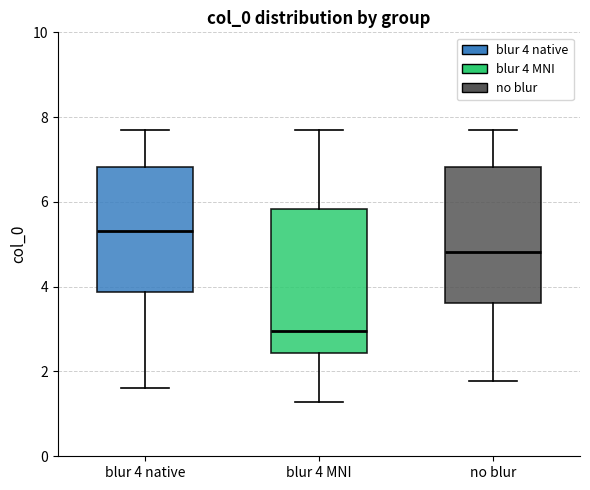

Reading left to right, read every box against the y-axis: the position of its median line, the range the box covers, and the ends of its whiskers. The values are not printed on the chart, so give them approximately, as read against the axis.

blur 4 native: median 5.4, box 3.8 to 6.8, whiskers 1.6 to 7.6
blur 4 MNI: median 3.0, box 2.4 to 5.8, whiskers 1.2 to 7.6
no blur: median 4.8, box 3.6 to 6.8, whiskers 1.8 to 7.6